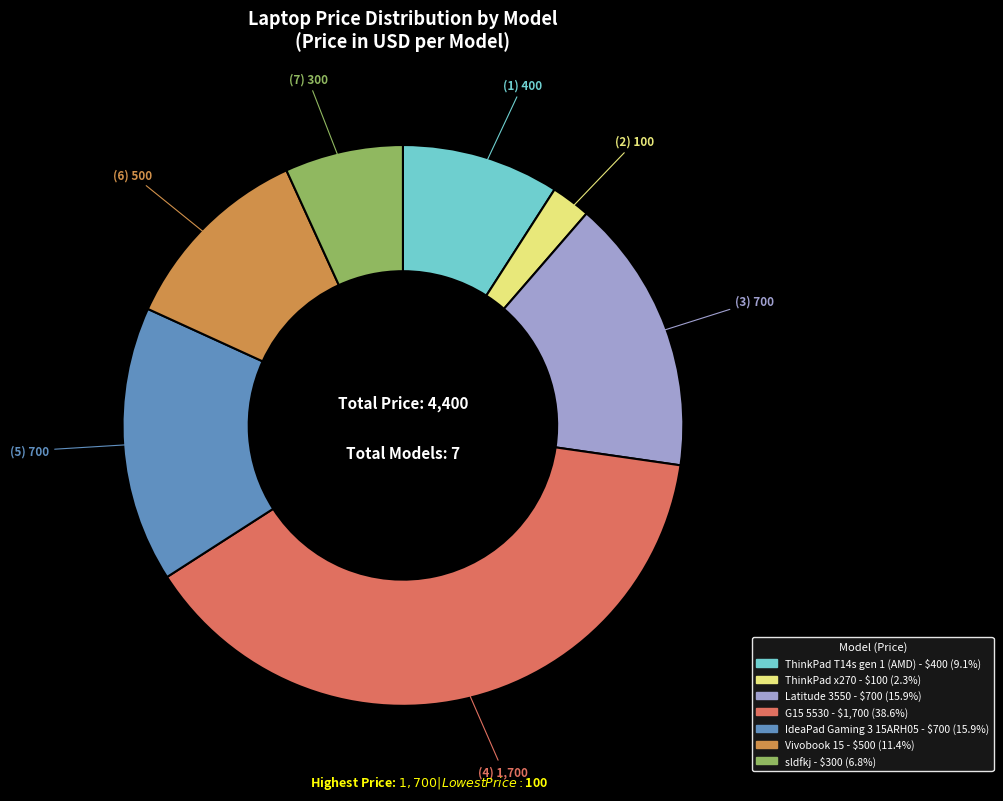

Which slice is the largest?

G15 5530